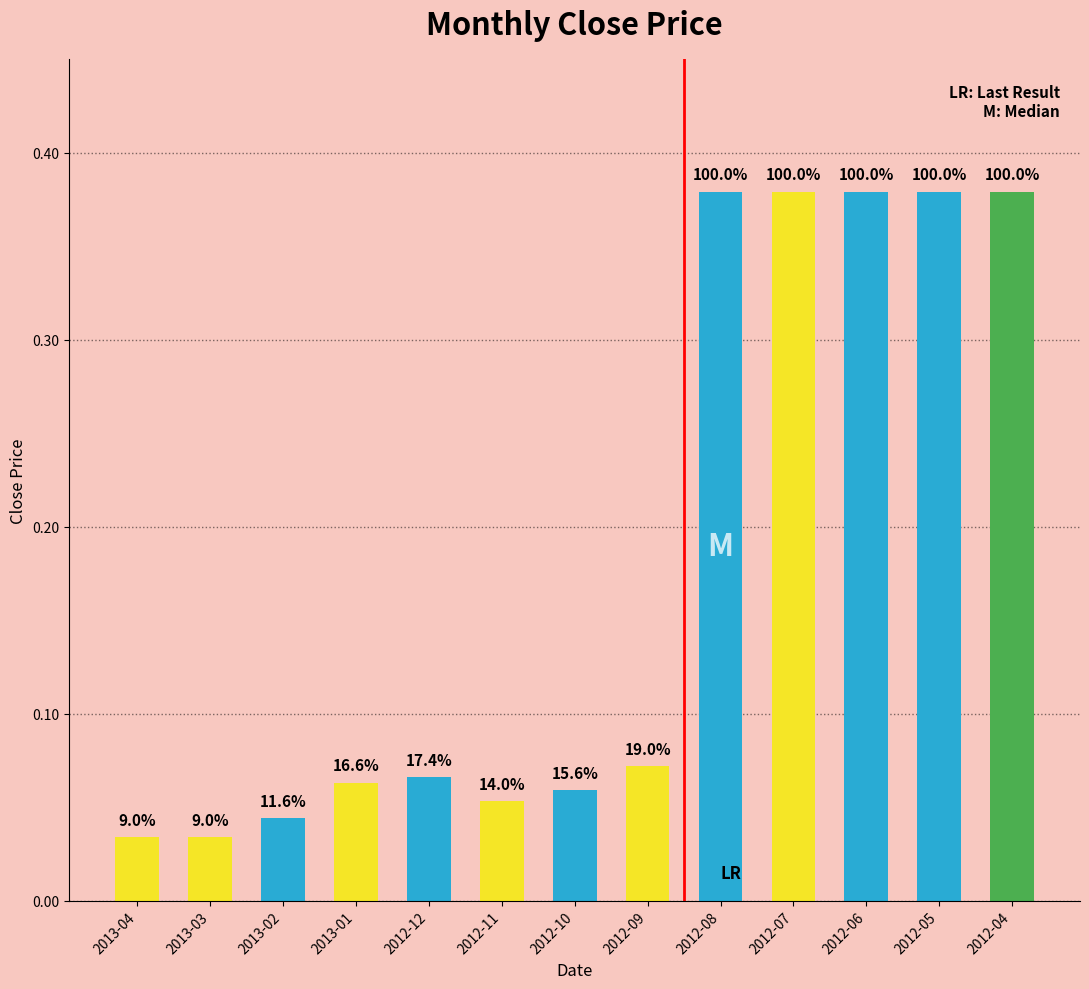

What value does the data have at 2013-01?

0.1